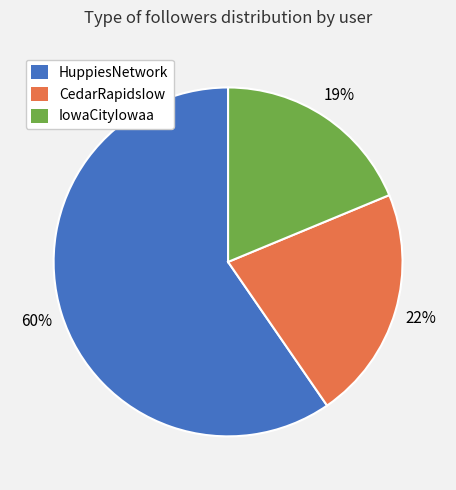

True or false: IowaCityIowaa accounts for 19% of the total.

True